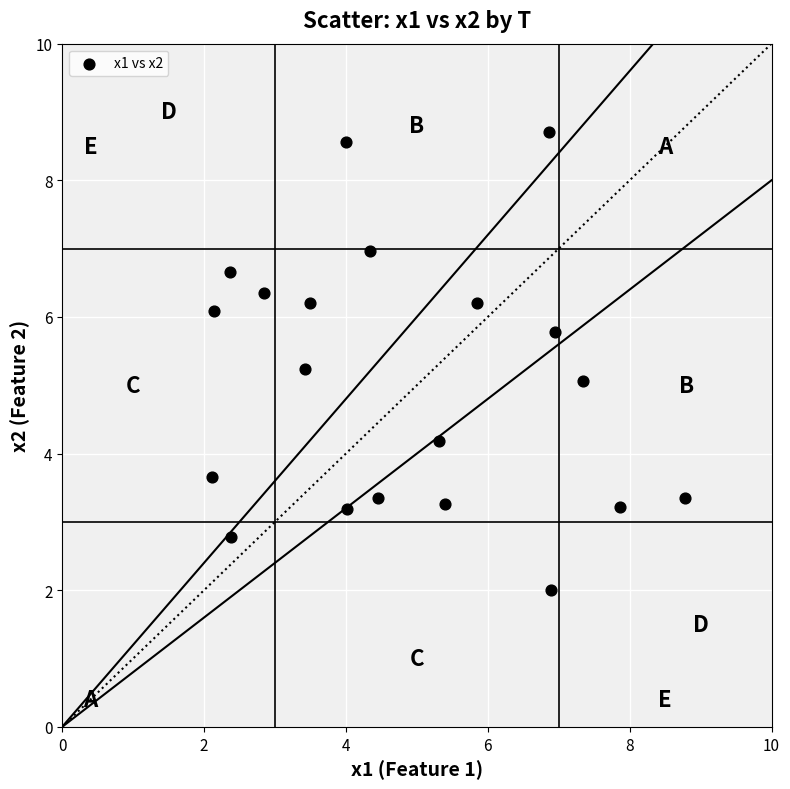

What is the range of X values (max minus min)?

6.7